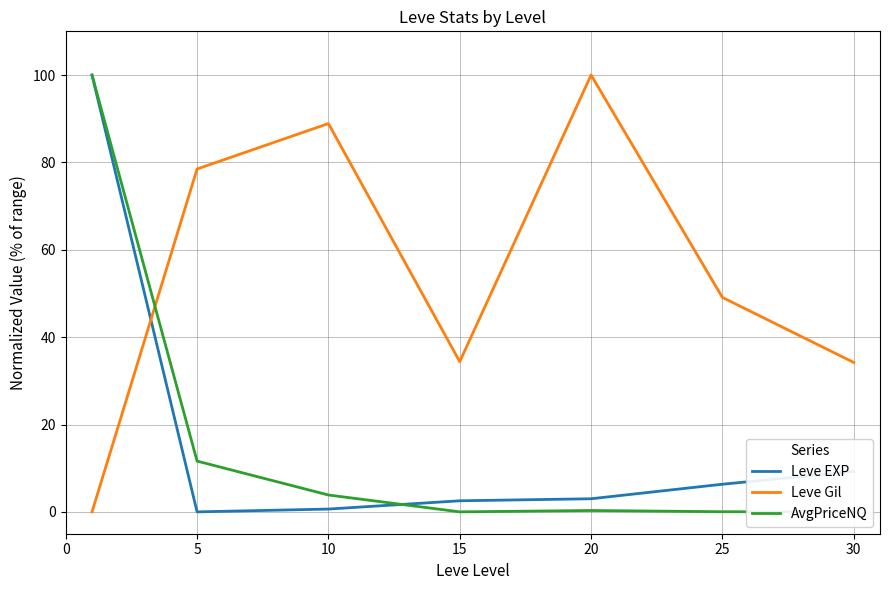

What is the value of the Leve EXP point at the 1st from the left?

100.0